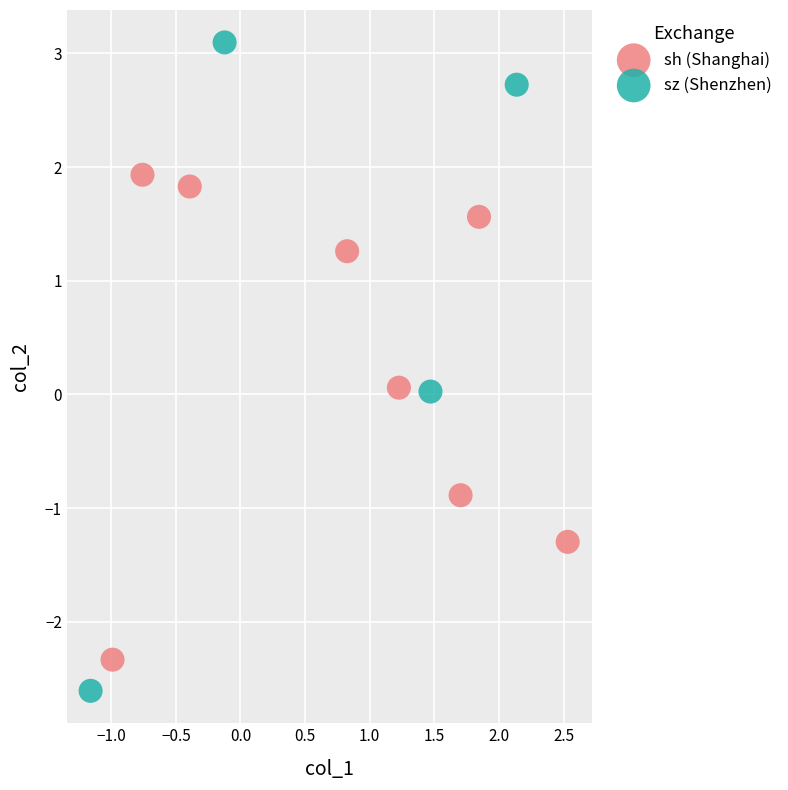

Which series reaches the maximum Y coordinate?

sz (Shenzhen)